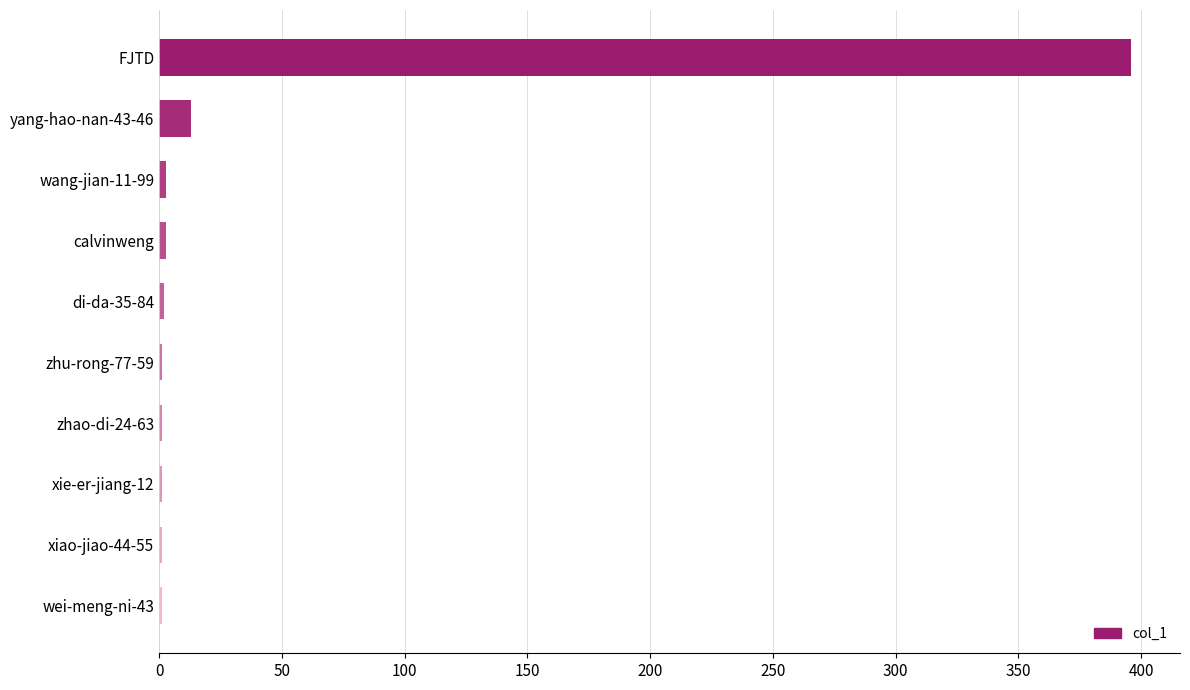

What is the greatest value displayed?

396